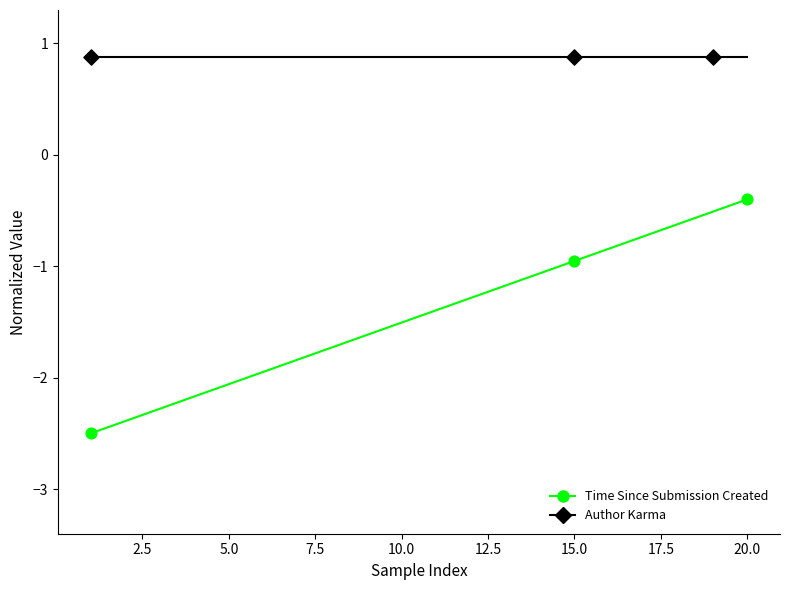

Which series has the largest range (max minus min)?

Time Since Submission Created